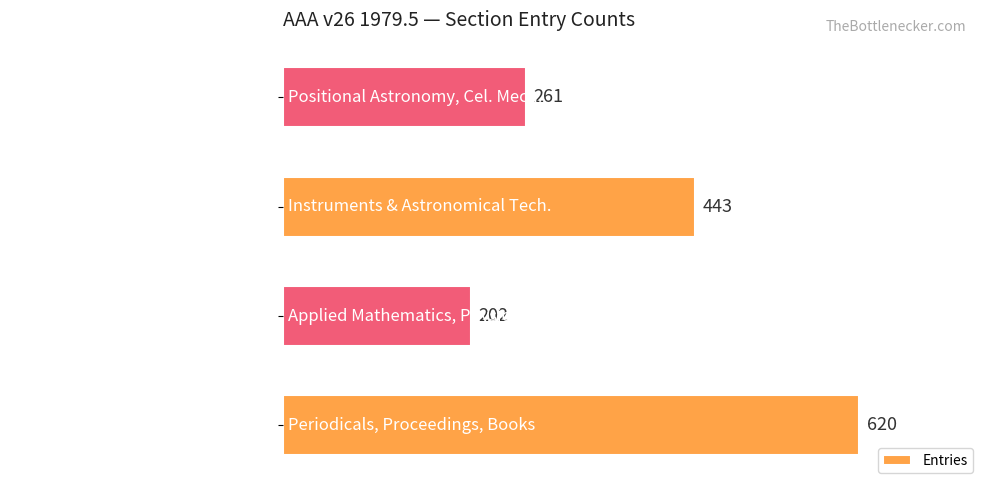

Reading bottom to top, extract all data points from this chart.

Periodicals, Proceedings, Books=620	Applied Mathematics, Physics=202	Instruments & Astronomical Tech.=443	Positional Astronomy, Cel. Mech.=261